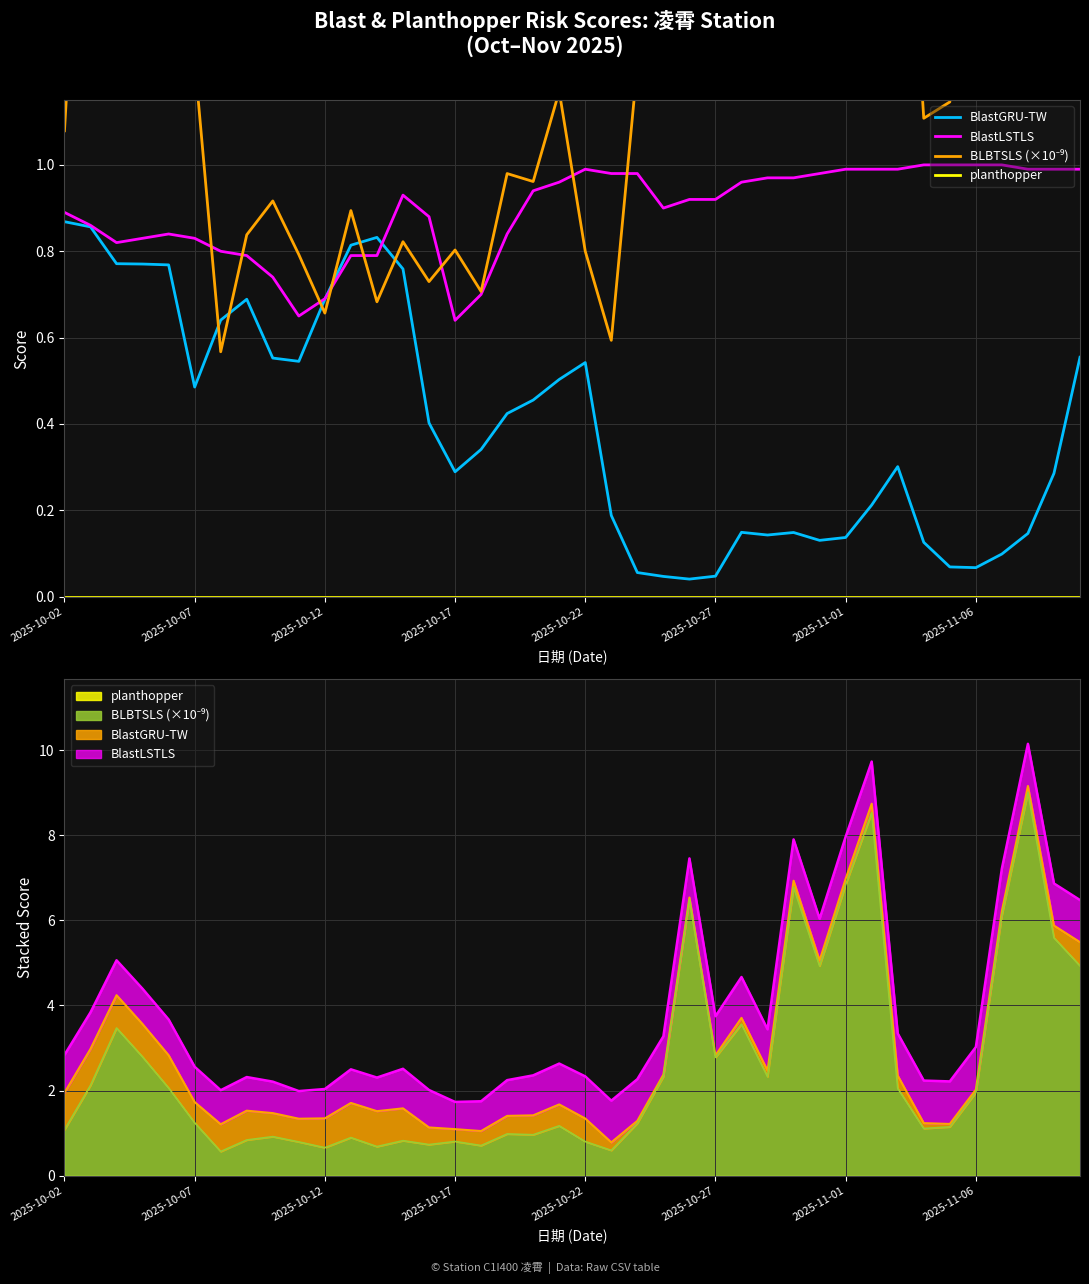

What is the total value across all series at 23?

3.3